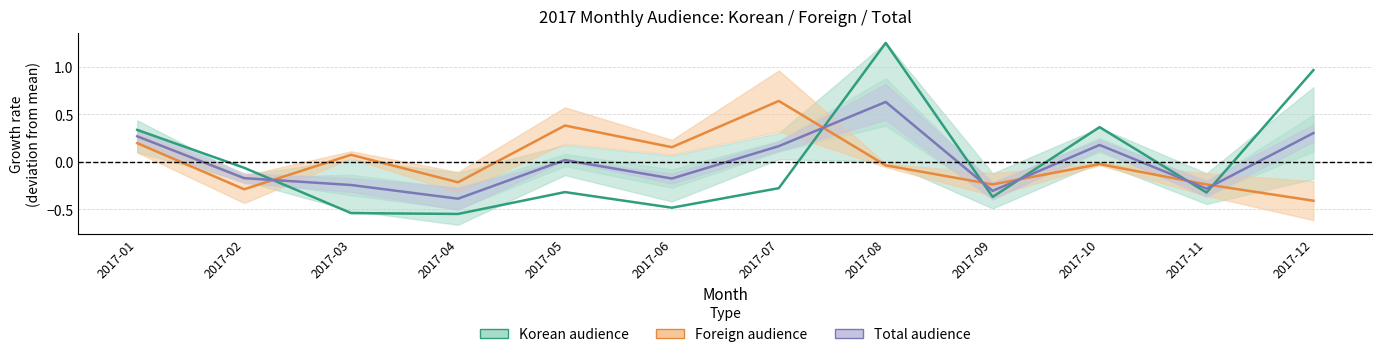

Rank the series by their maximum value, from highest to lowest.

Korean audience, Foreign audience, Total audience